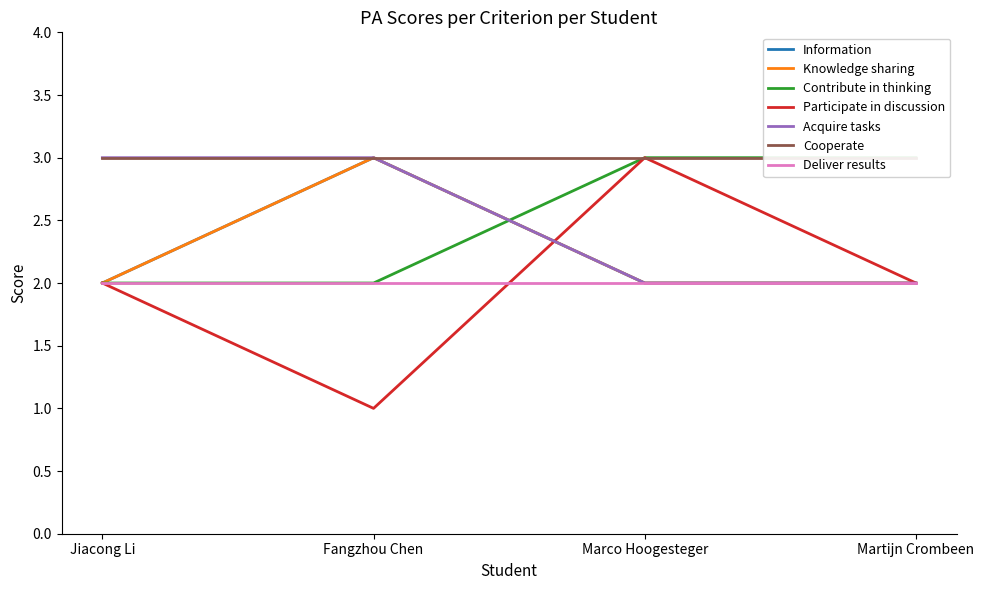

At Marco Hoogesteger, list the series in order from smallest to largest.

Information, Knowledge sharing, Acquire tasks, Contribute in thinking, Participate in discussion